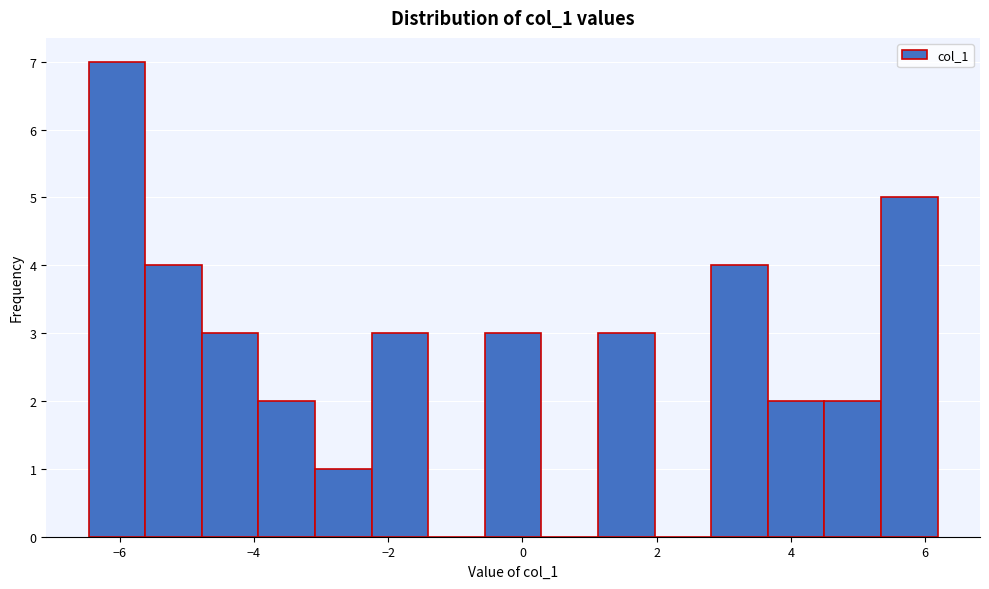

Reading left to right, list every bar in this chart as the range it spans on the x-axis followed by its height. Neither the bar edges nor the heights are printed on the chart, so give them approximately, as read against the axes.

-6.4 to -5.6: 7
-5.6 to -4.8: 4
-4.8 to -4.0: 3
-4.0 to -3.0: 2
-3.0 to -2.2: 1
-2.2 to -1.4: 3
-1.4 to -0.6: 0
-0.6 to 0.2: 3
0.2 to 1.2: 0
1.2 to 2.0: 3
2.0 to 2.8: 0
2.8 to 3.6: 4
3.6 to 4.4: 2
4.4 to 5.4: 2
5.4 to 6.2: 5